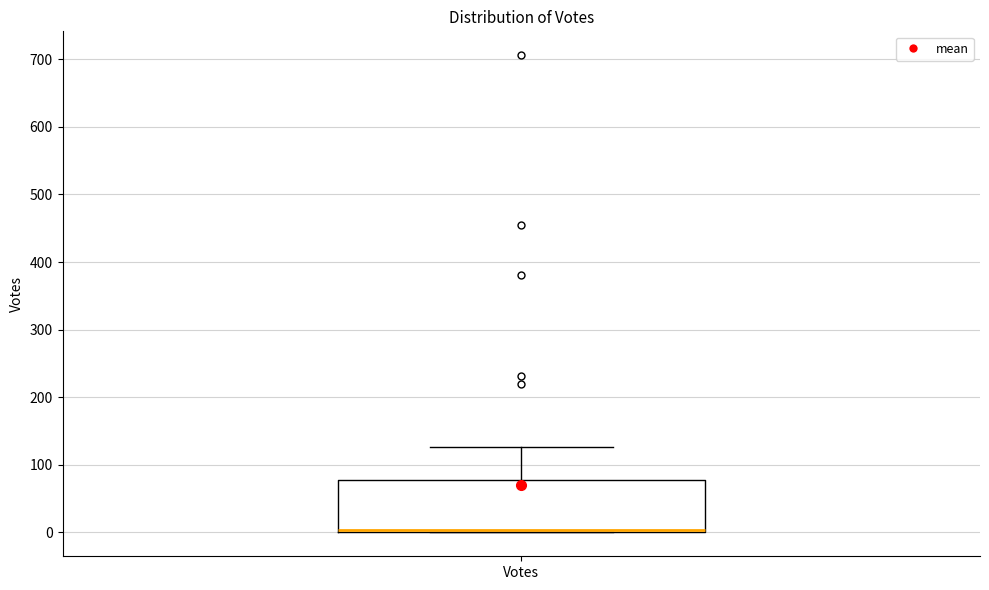

Read this box plot against the y-axis: the position of the median line, the range covered by the box, and the ends of both whiskers. The values are not printed on the chart, so give them approximately, as read against the axis.

median 0 (drawn on the box's lower edge), box 0 to 80, whiskers 0 to 130